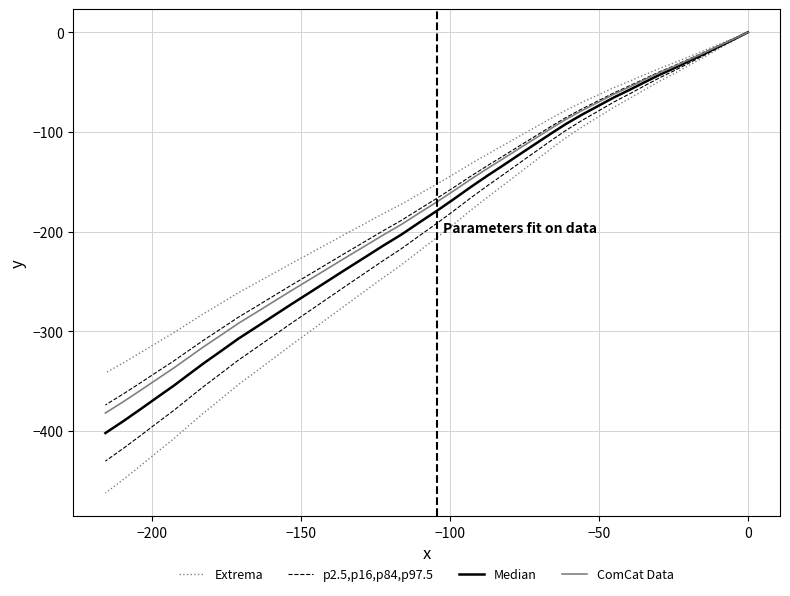

Does the chart have visible grid lines?

Yes